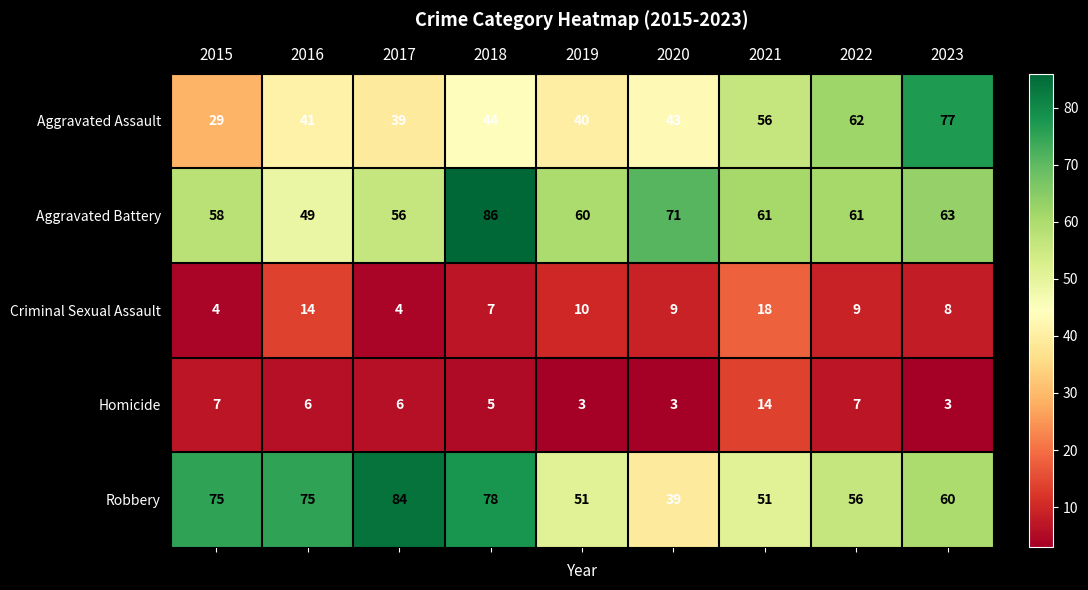

What is the total value across all series at 2015?

173